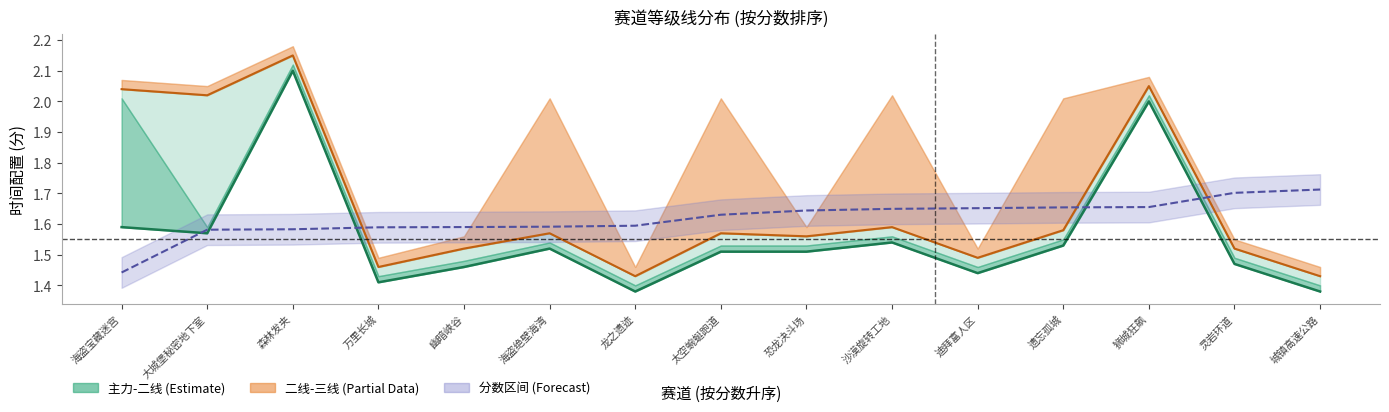

True or false: 二线 and 主力 intersect in this chart.

False